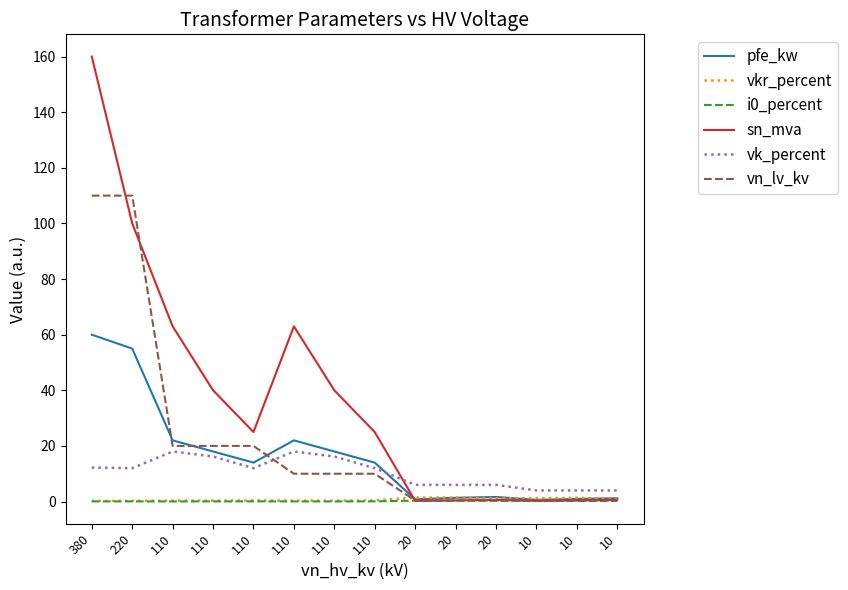

How many lines are shown in the chart?

6